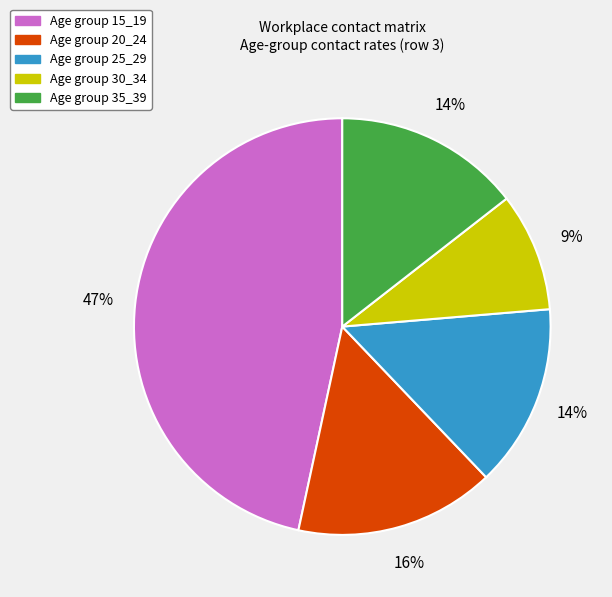

To the nearest percent, what is the average slice percentage?

20%